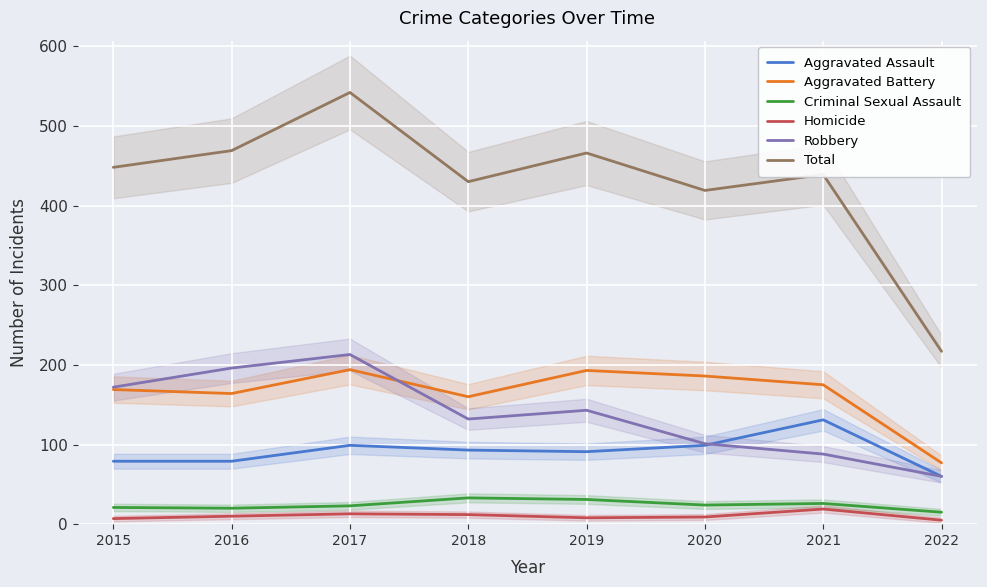

Where is Total nearest to the value 379?

2020